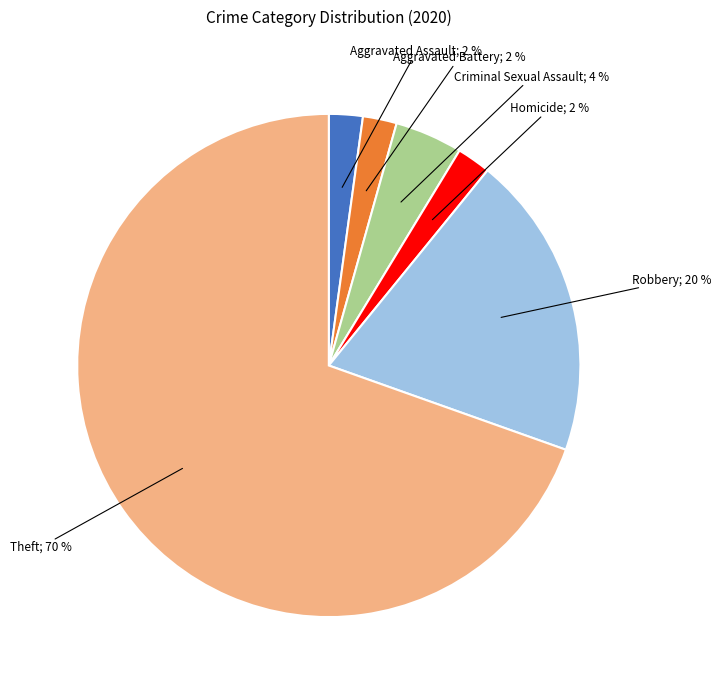

Is there any slice that represents more than half of the pie?

Yes